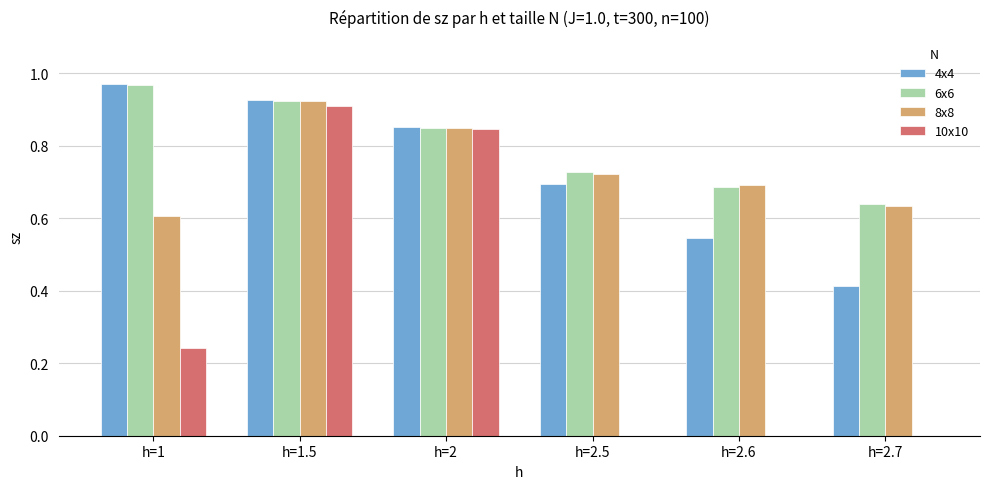

Which category has the highest value in the 8x8 series?

h=1.5